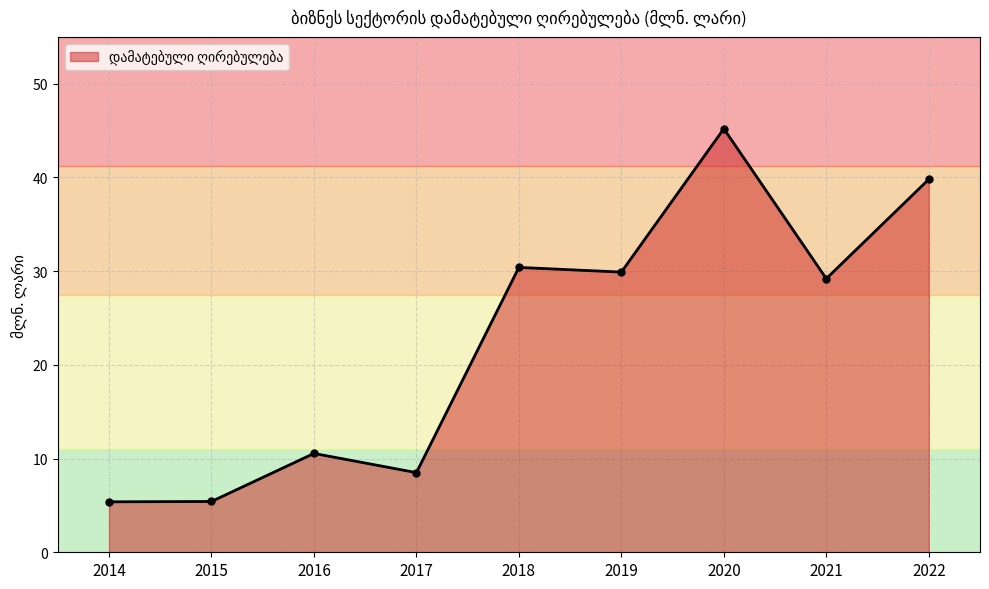

What is the sum of all values?

204.4